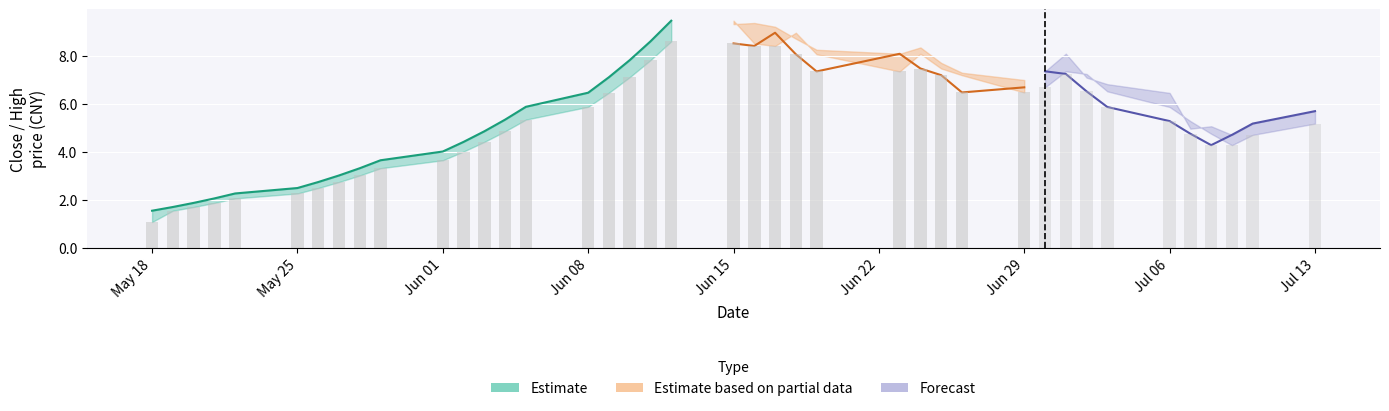

What is the sum of the high values at 39 and 8?

9.0